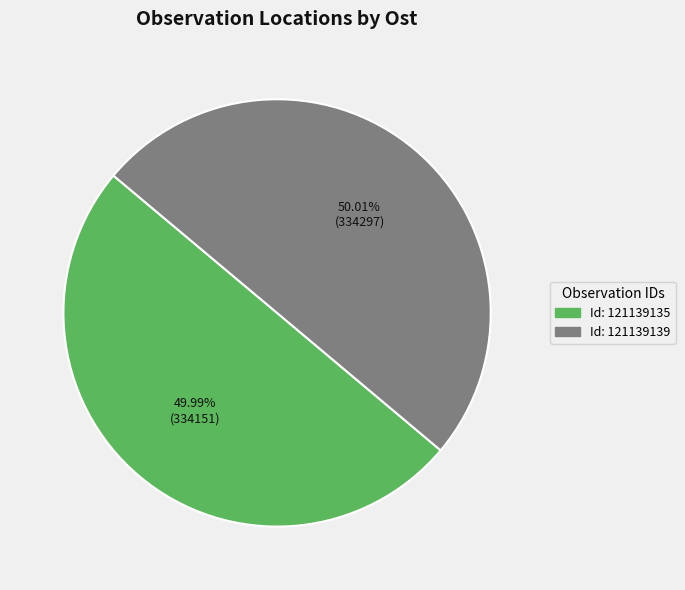

Is there any slice that represents more than half of the pie?

Yes